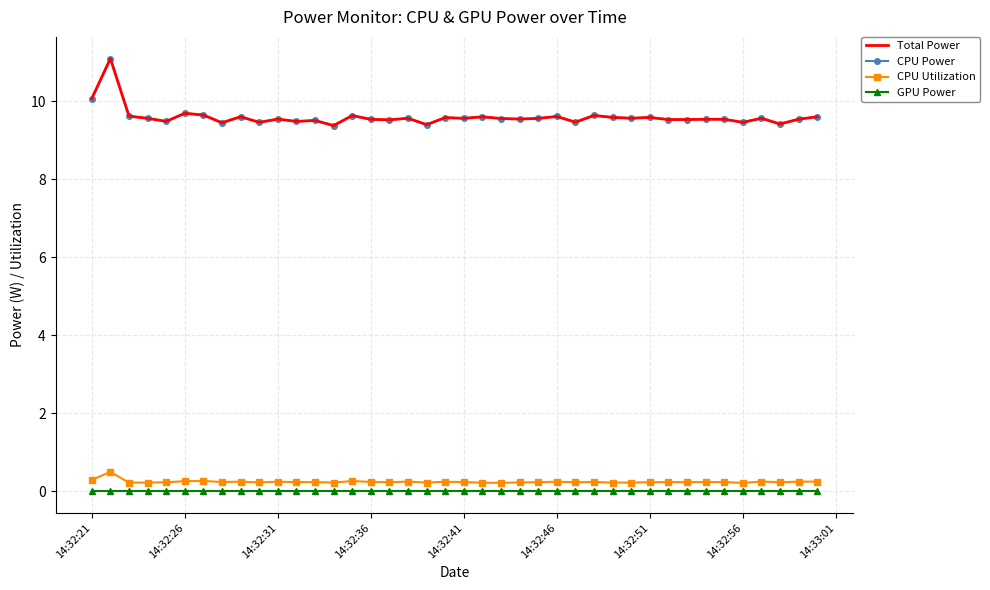

Which series has the largest total across all categories?

Total Power